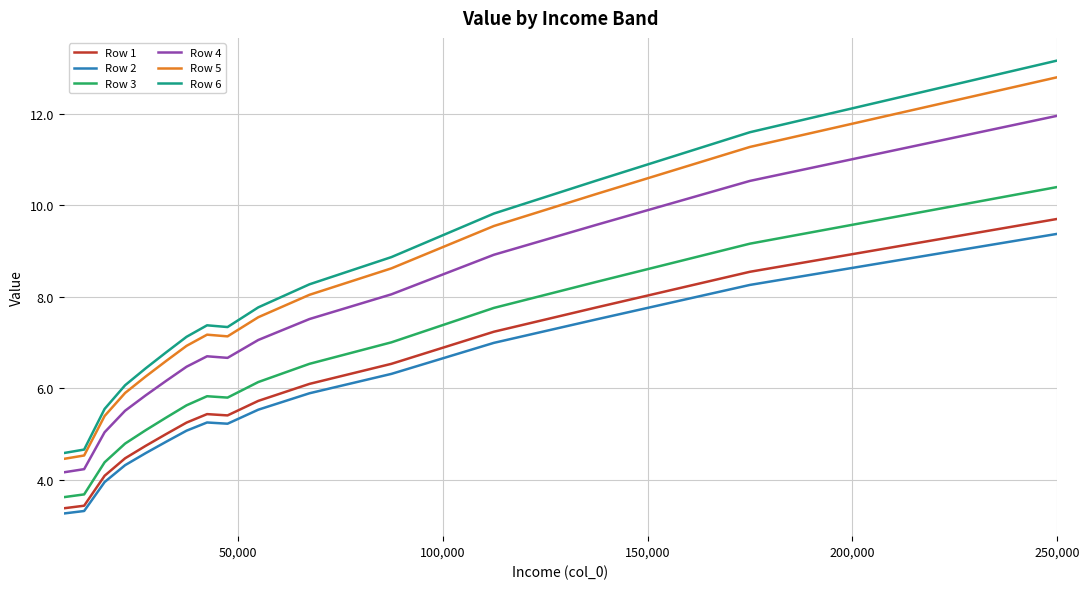

Which series has the largest range (max minus min)?

Row 6